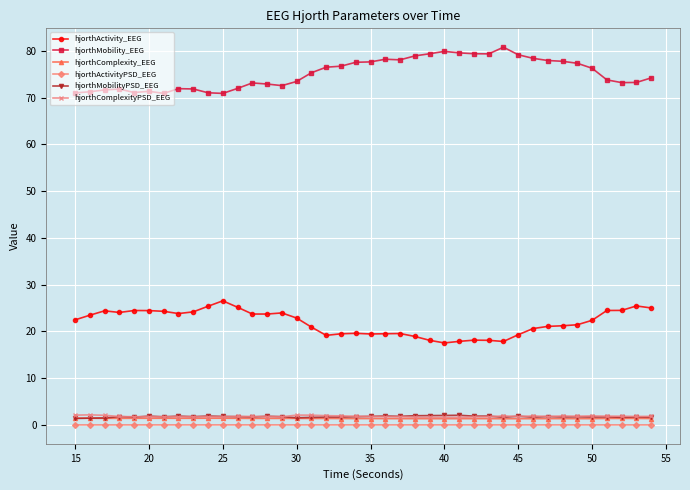

What is the greatest value displayed?

80.8